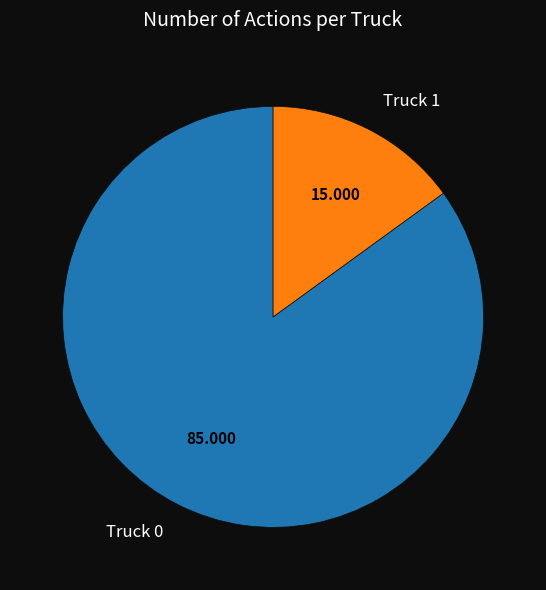

Is the sum of Truck 0 and Truck 1 greater than half?

Yes